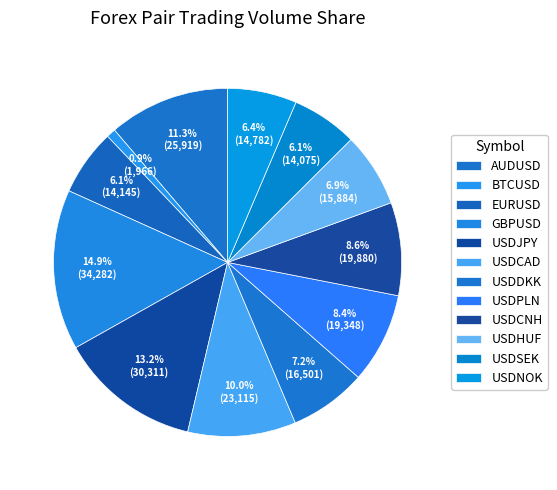

What is the largest slice in the pie chart?

GBPUSD